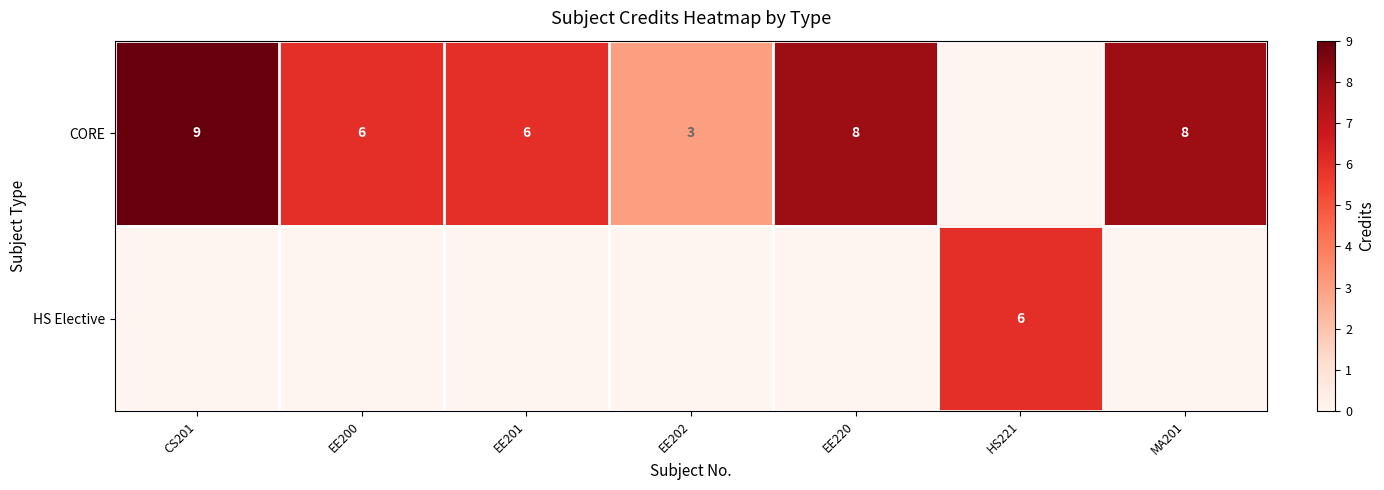

What is the sum of the CORE values at MA201 and EE220?

16